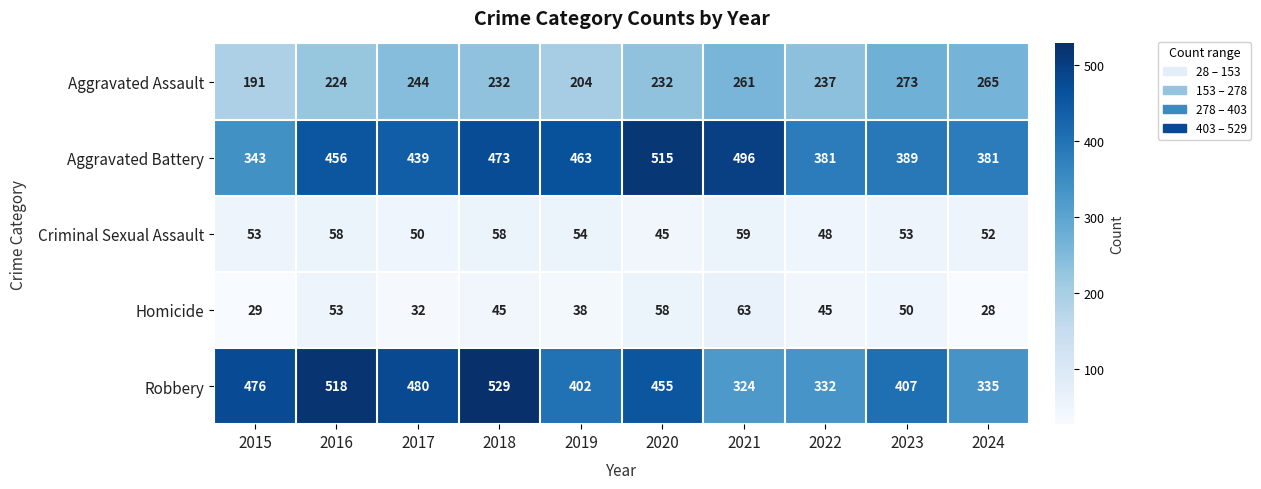

At which label does Homicide first exceed 45?

2016